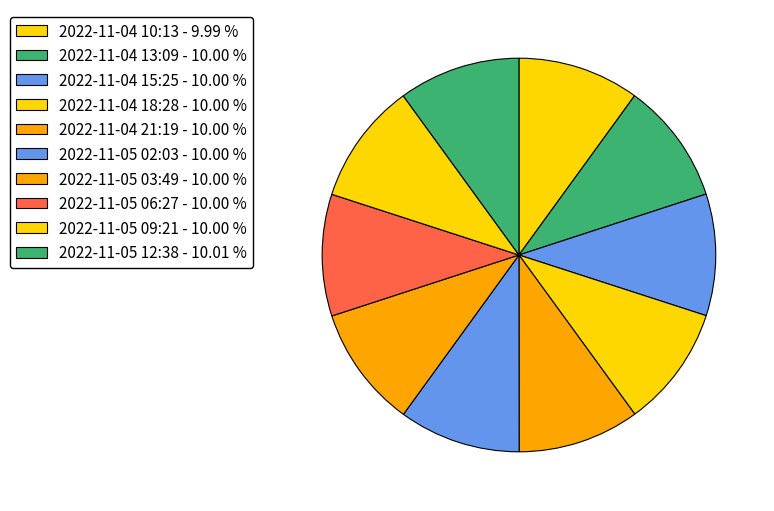

To the nearest percent, what percentage of the pie is 2022-11-04 15:25?

10%